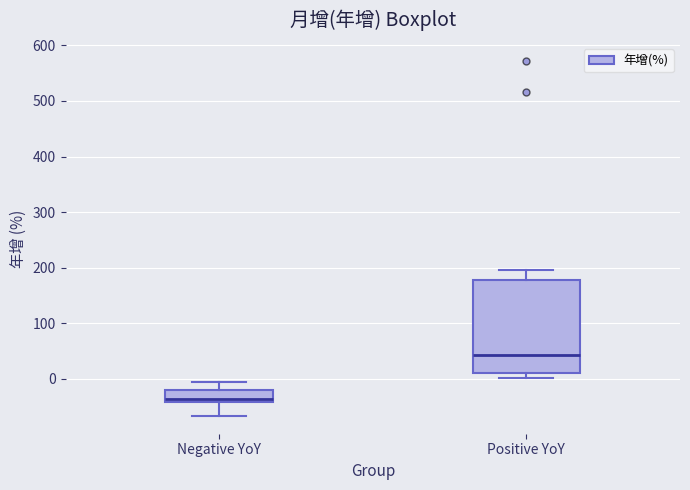

Which box's median line is the lowest?

Negative YoY